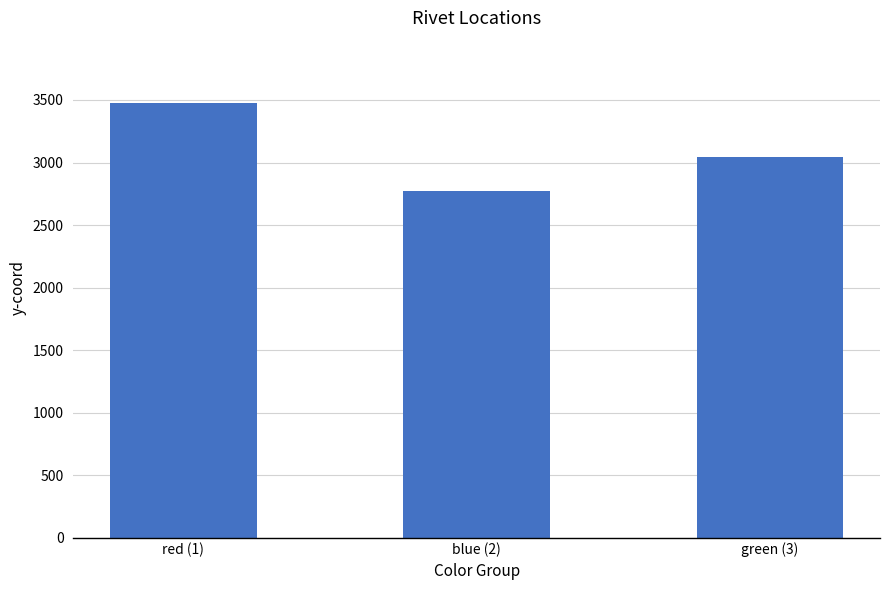

List the labels in order of value, smallest first.

blue (2), green (3), red (1)